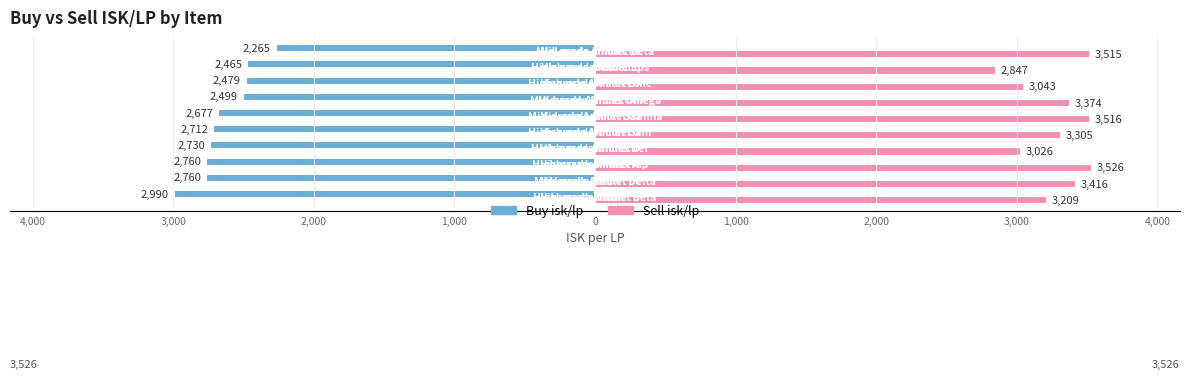

What are all the series names shown in the legend?

Buy isk/lp, Sell isk/lp